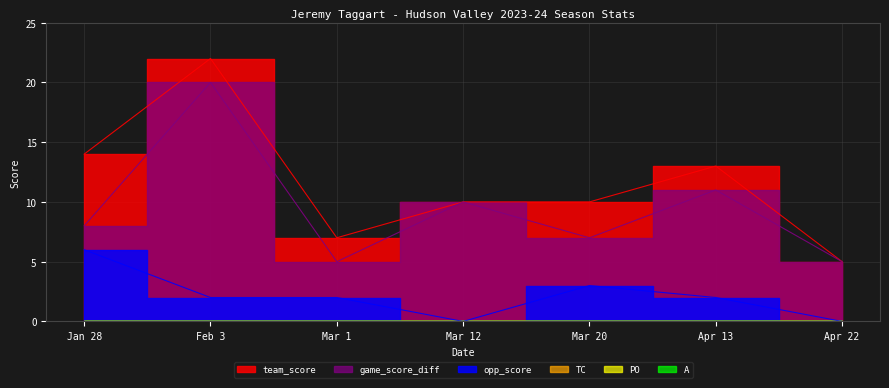

Rank the series by their maximum value, from highest to lowest.

team_score, game_score_diff, opp_score